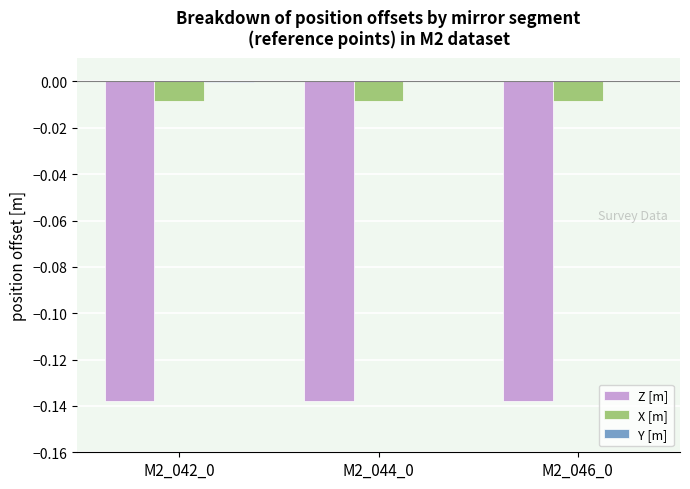

What is the sum of all Z [m] values?

-0.4